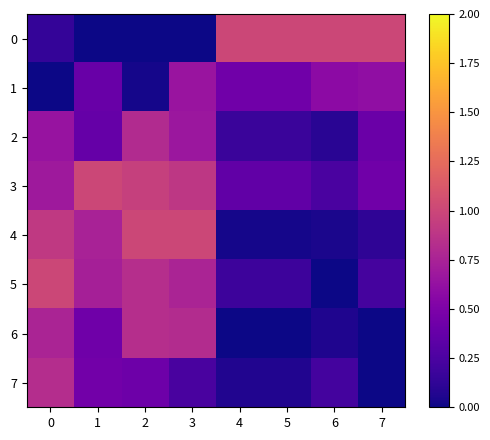

At 6, list the series in order from largest to smallest.

0, 1, 3, 7, 2, 6, 4, 5